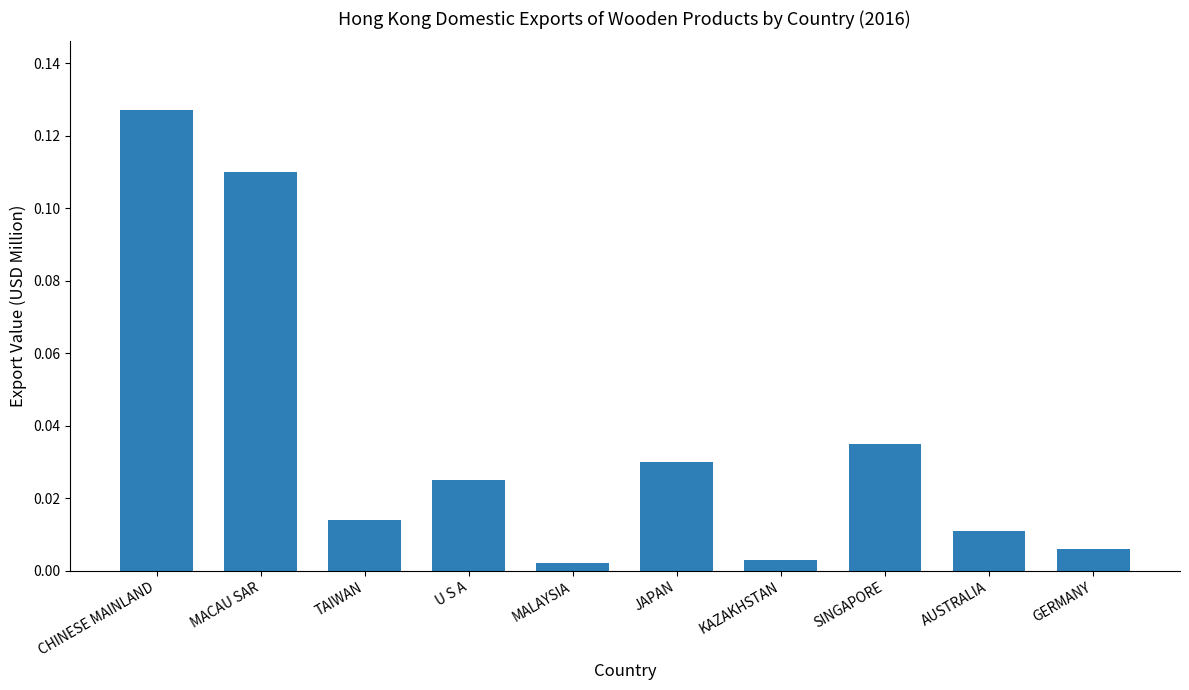

How many bars are there in total?

10